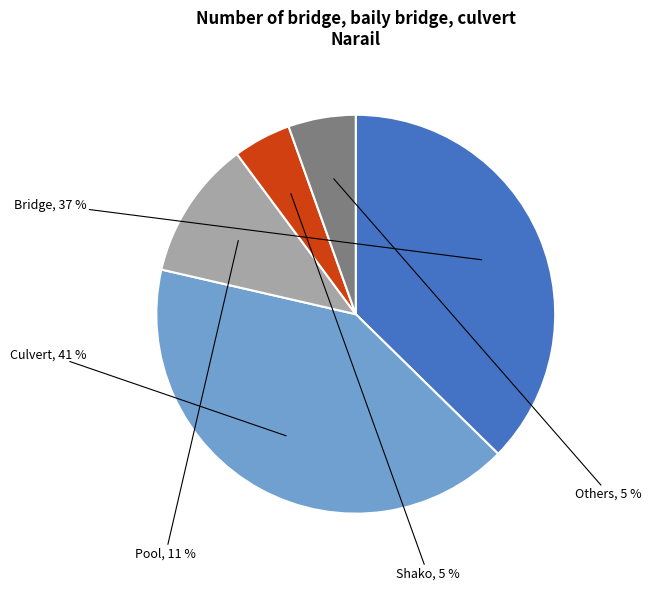

To the nearest percent, what is the average slice percentage?

20%